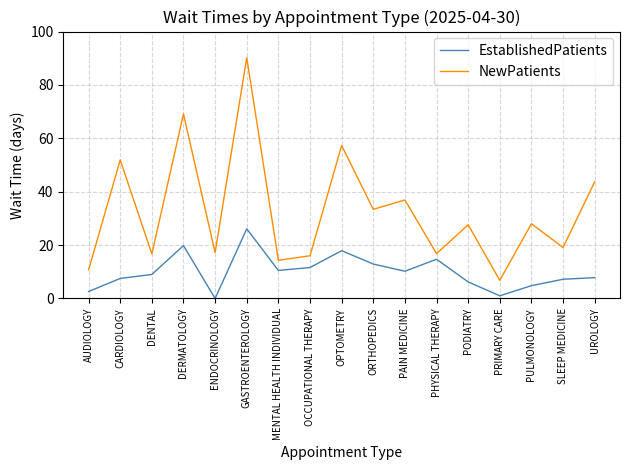

How many interior local valleys does the NewPatients series have?

7